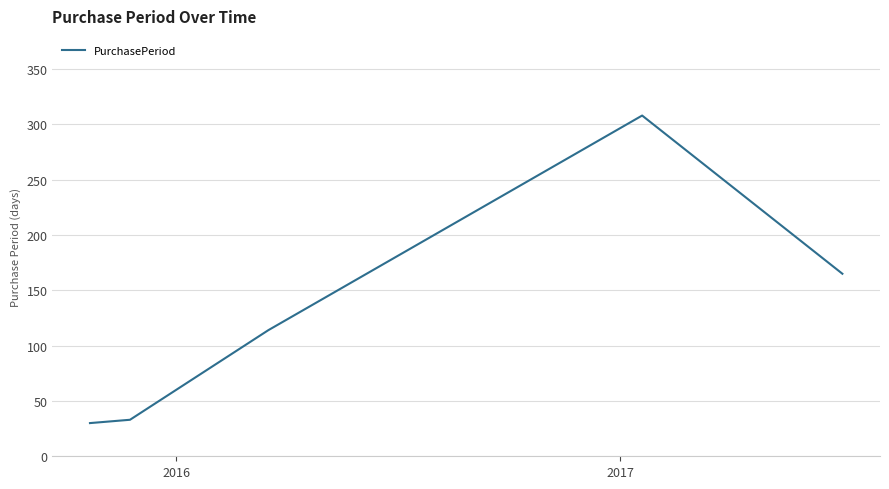

How many categories are shown in the chart?

5